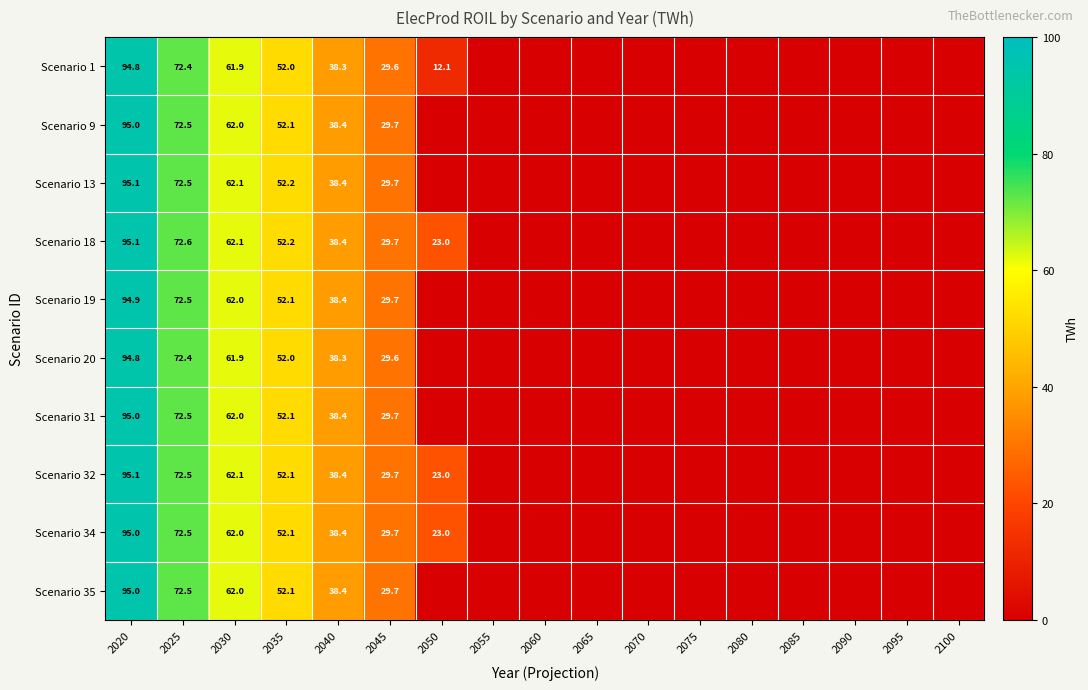

The value of Scenario 1 at 2045 is 29.6. True or false?

True